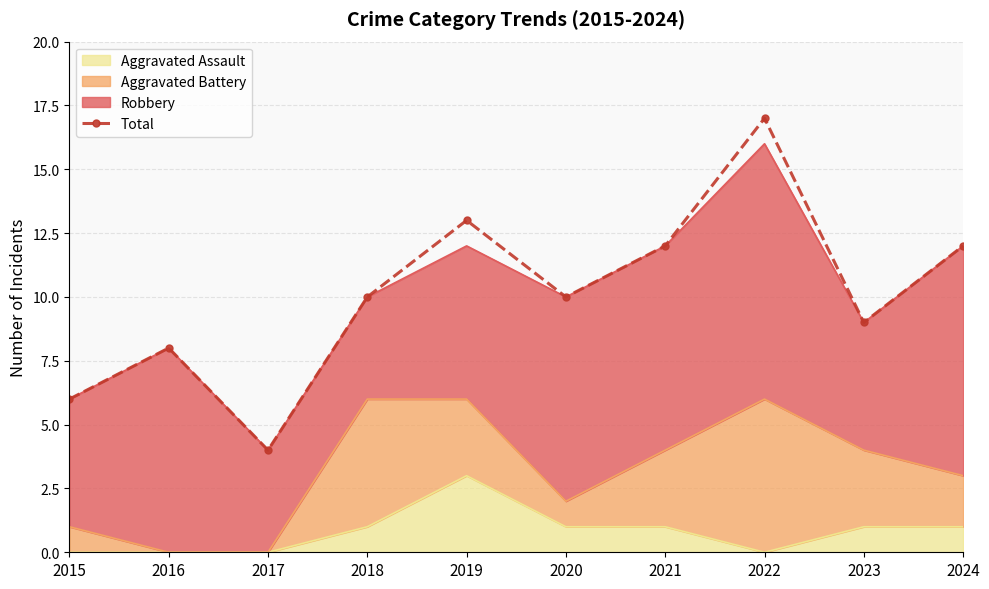

What is the difference between the second highest and second lowest values?

7